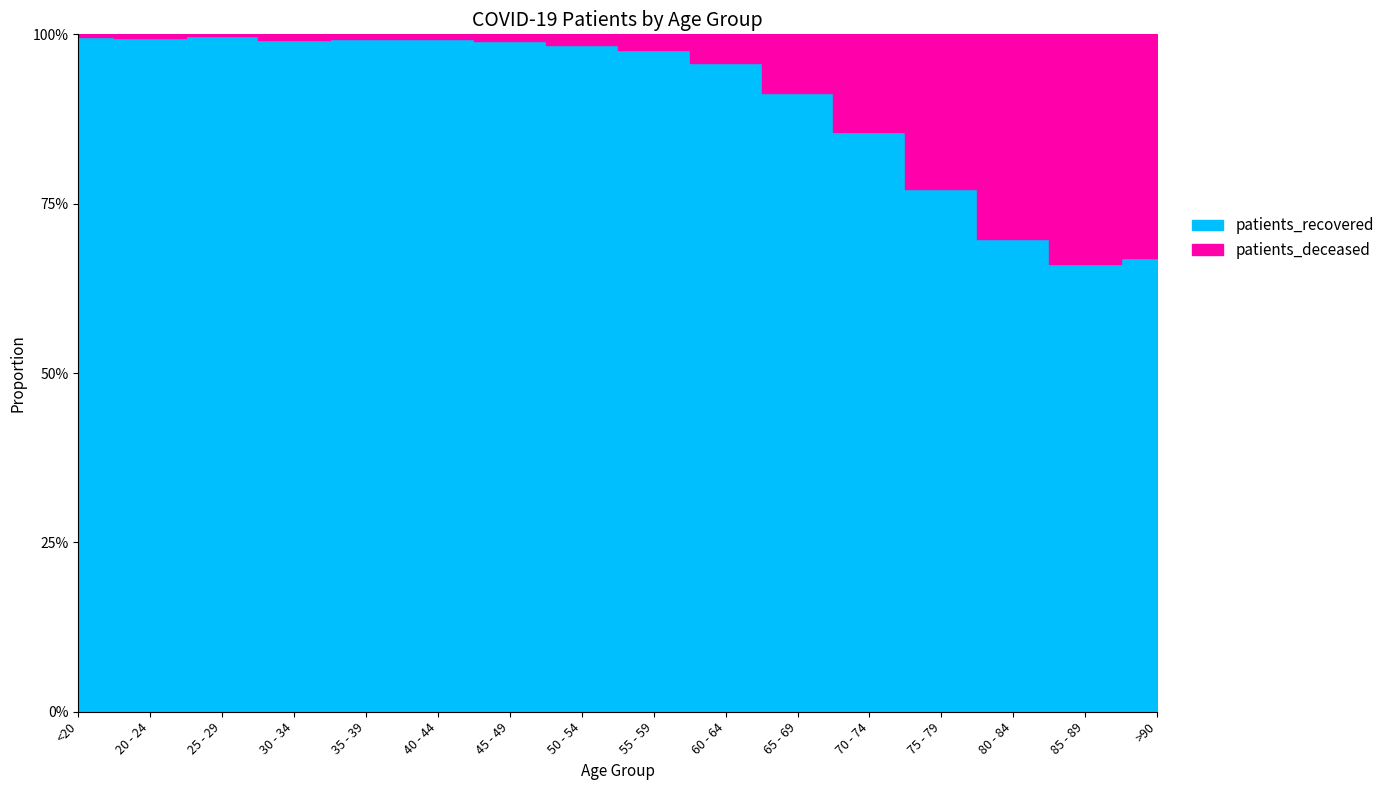

Where is the first local minimum for patients_recovered?

20 - 24